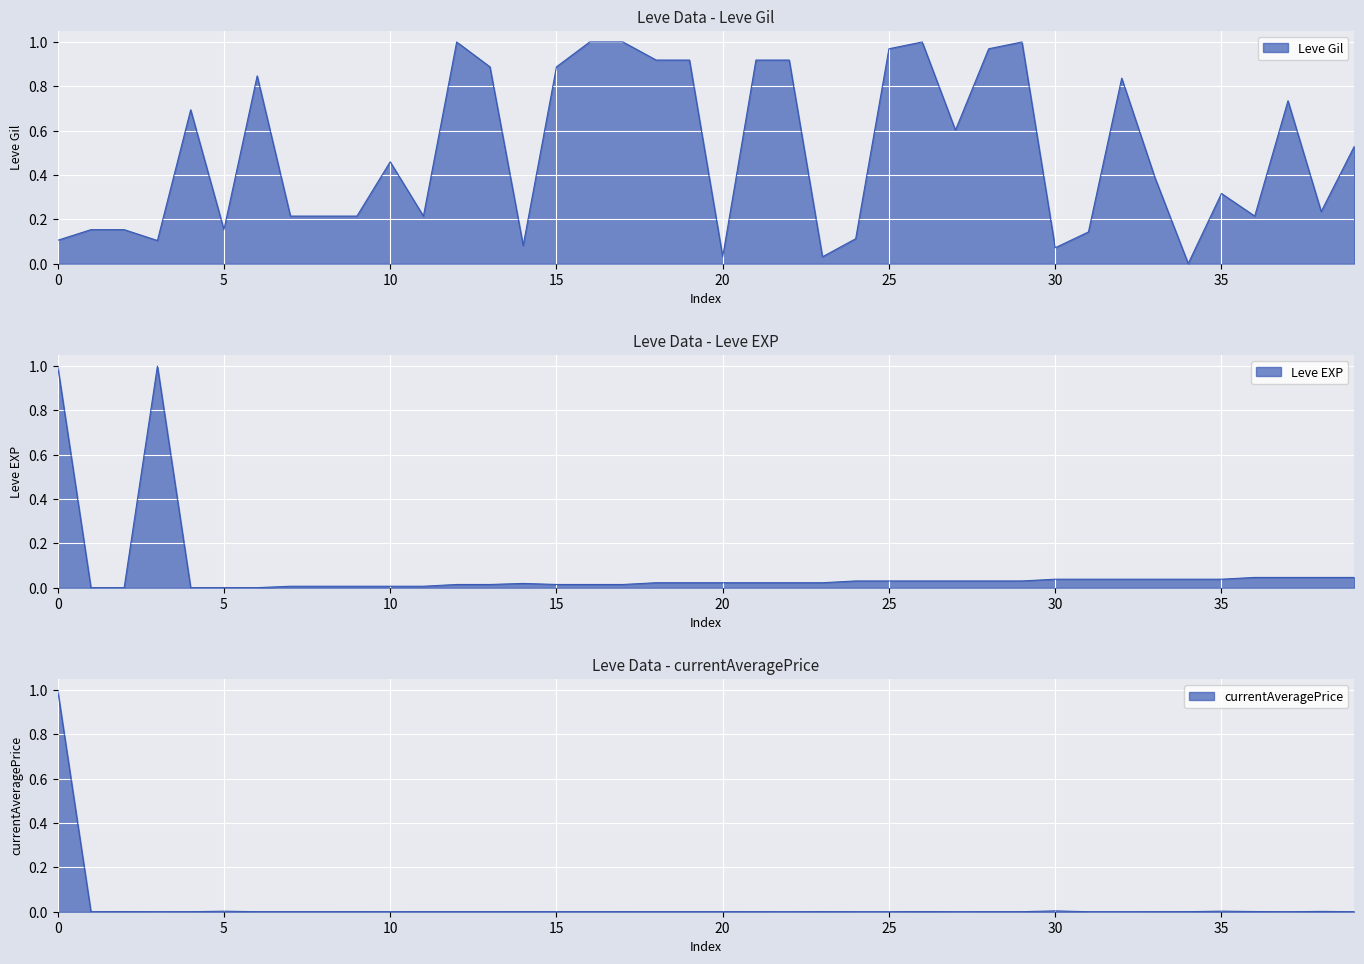

Reading left to right, extract all data points from this chart.

Leve Gil: 0.1	0.2	0.2	0.1	0.7	0.2	0.8	0.2	0.2	0.2	0.5	0.2	1.0	0.9	0.1	0.9	1.0	1.0	0.9	0.9	0.0	0.9	0.9	0.0	0.1	1.0	1.0	0.6	1.0	1.0	0.1	0.1	0.8	0.4	0.0	0.3	0.2	0.7	0.2	0.5
Leve EXP: 1.0	0.0	0.0	1.0	0.0	0.0	0.0	0.0	0.0	0.0	0.0	0.0	0.0	0.0	0.0	0.0	0.0	0.0	0.0	0.0	0.0	0.0	0.0	0.0	0.0	0.0	0.0	0.0	0.0	0.0	0.0	0.0	0.0	0.0	0.0	0.0	0.0	0.0	0.0	0.0
currentAveragePrice: 1.0	0.0	0.0	0.0	0.0	0.0	0.0	0.0	0.0	0.0	0.0	0.0	0.0	0.0	0.0	0.0	0.0	0.0	0.0	0.0	0.0	0.0	0.0	0.0	0.0	0.0	0.0	0.0	0.0	0.0	0.0	0.0	0.0	0.0	0.0	0.0	0.0	0.0	0.0	0.0